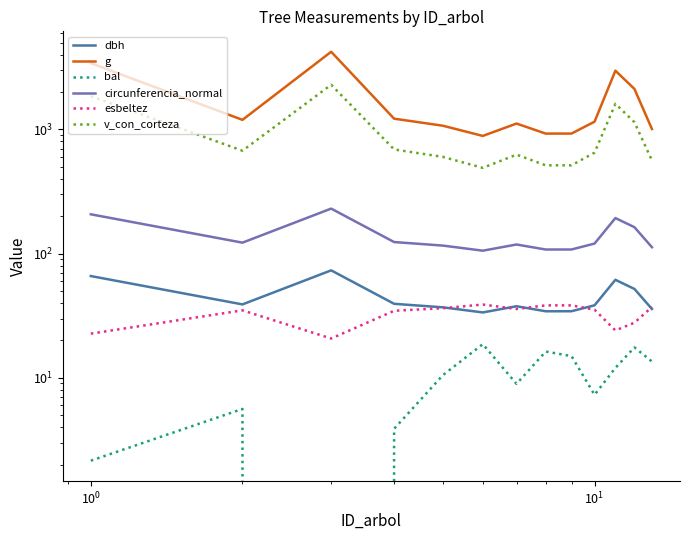

True or false: bal and v_con_corteza intersect in this chart.

False